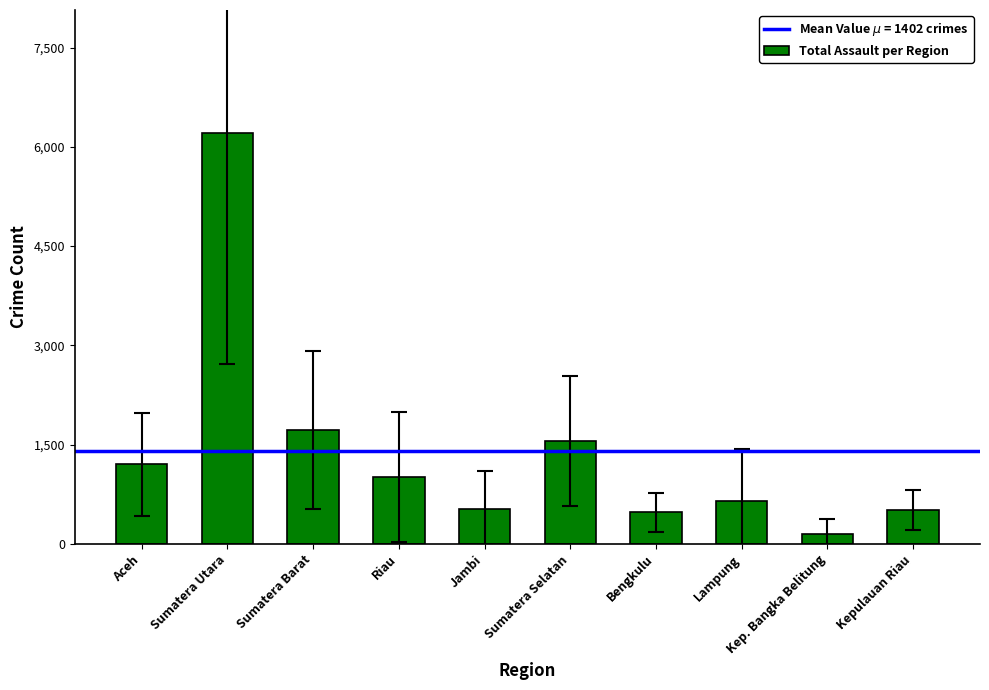

Which category has the highest value across all series?

Sumatera Utara